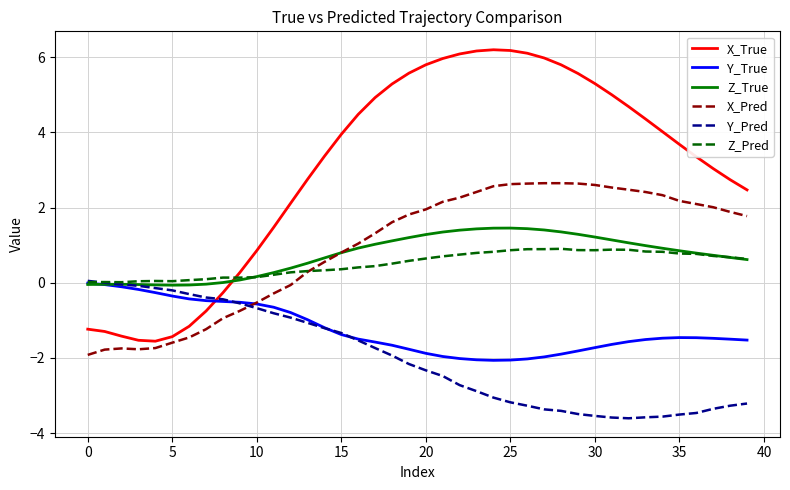

Which series has the widest spread of values?

X_True